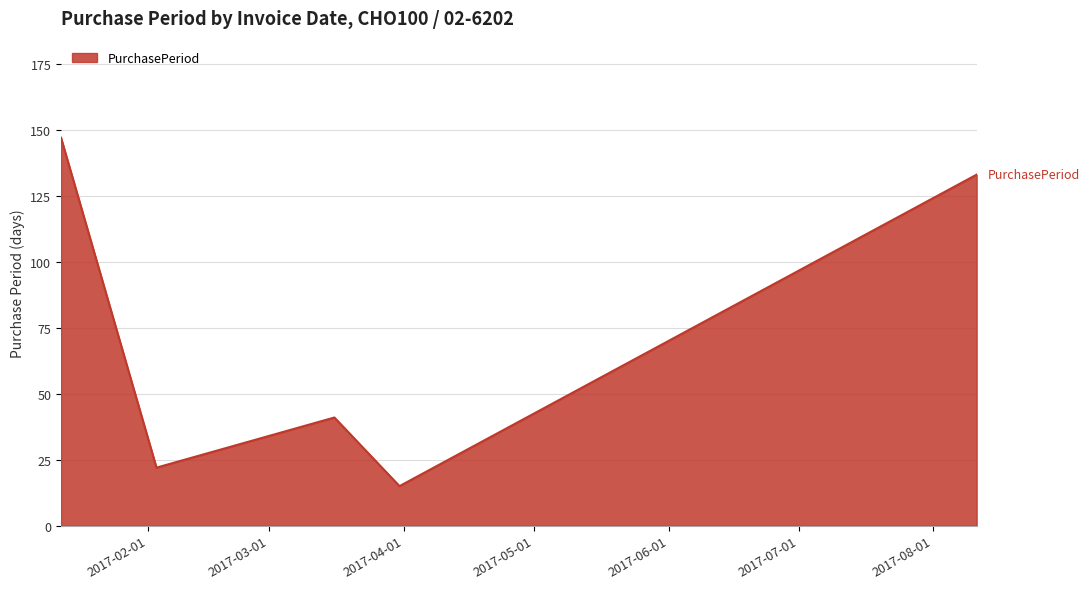

What is the difference between the maximum and minimum values?

132